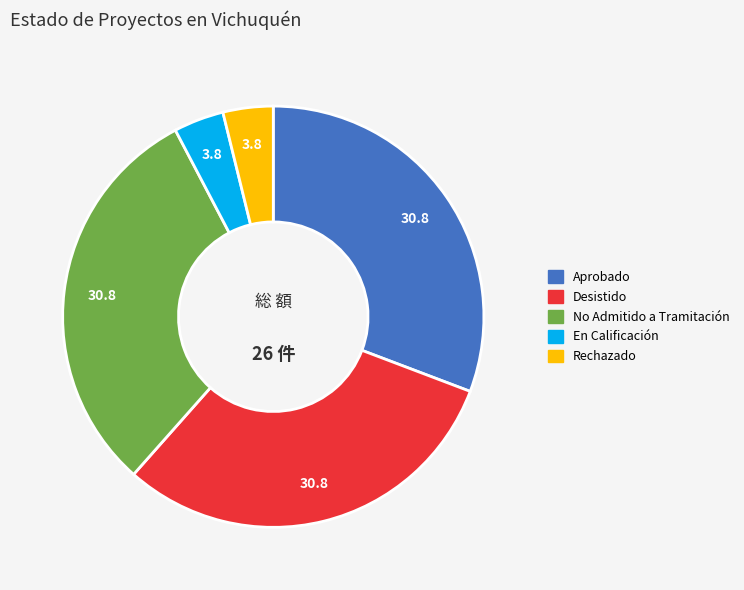

Does any single category account for the majority?

No